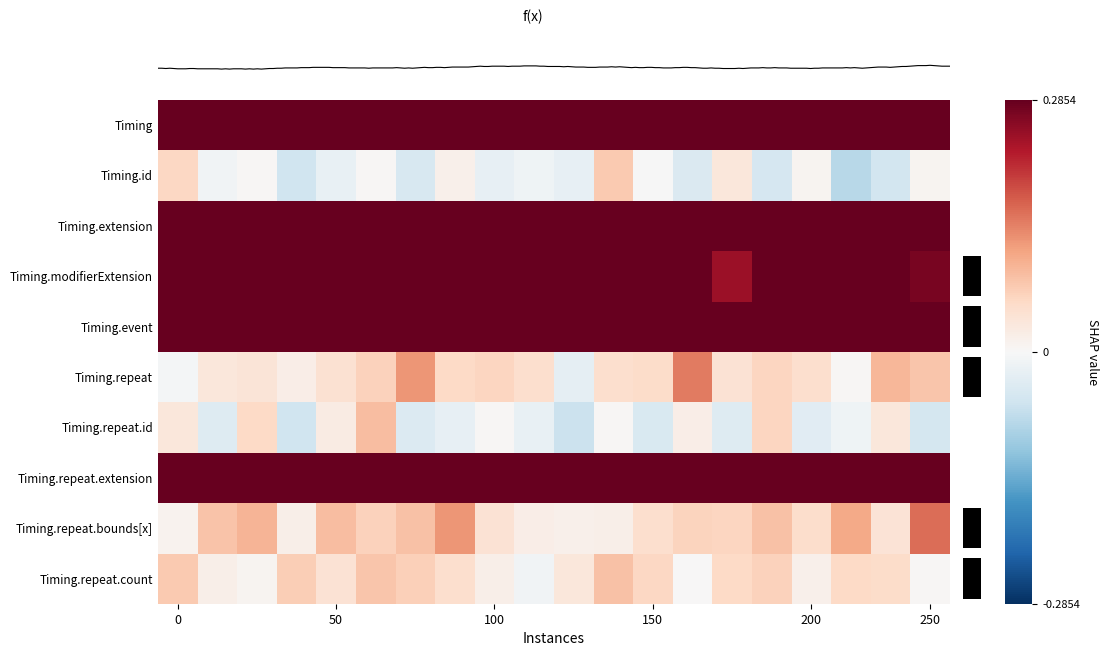

List the series in order of their peak value, highest first.

Timing, Timing.extension, Timing.modifierExtension, Timing.event, Timing.repeat.extension, Timing.repeat.bounds[x], Timing.repeat, Timing.repeat.id, Timing.repeat.count, Timing.id